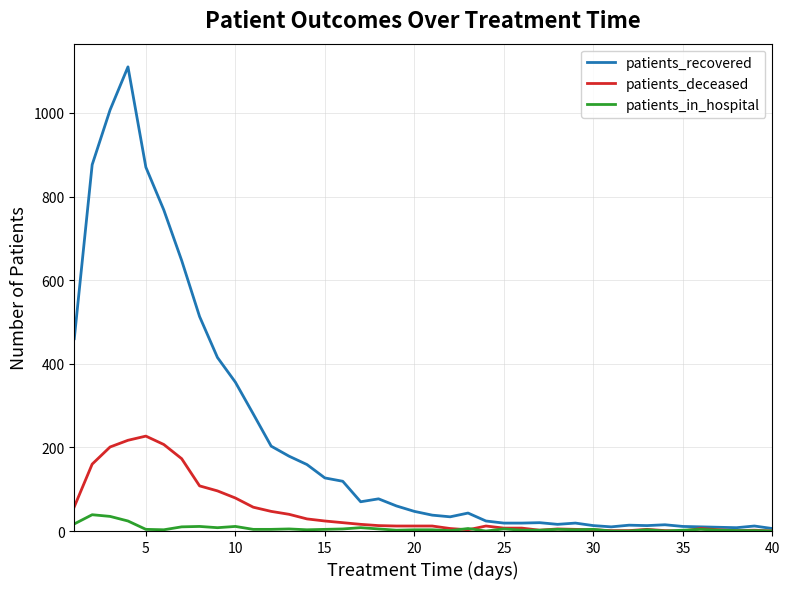

Which series has the widest spread of values?

patients_recovered